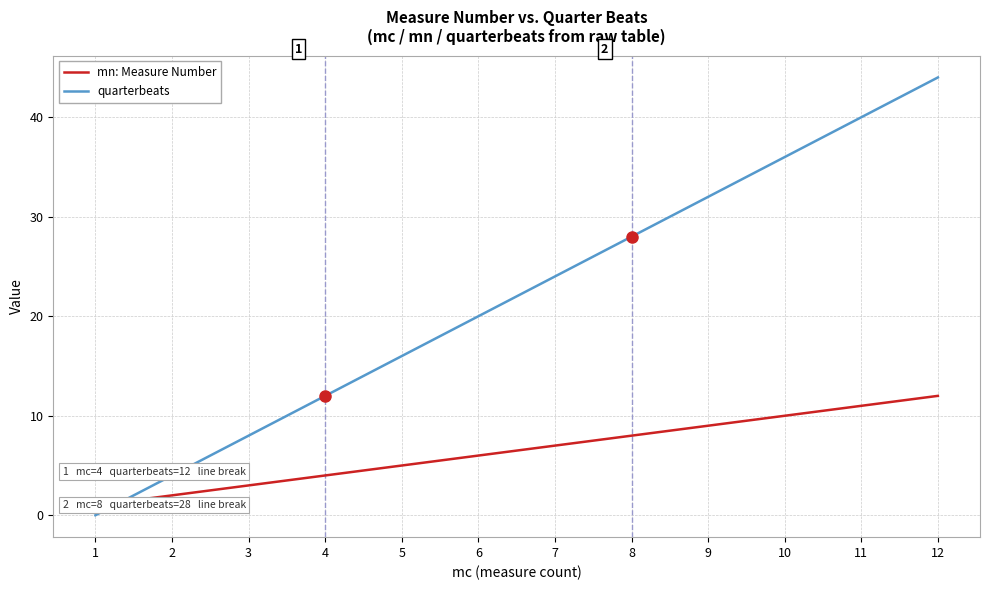

Rank the series by their average value, from highest to lowest.

quarterbeats, mn: Measure Number